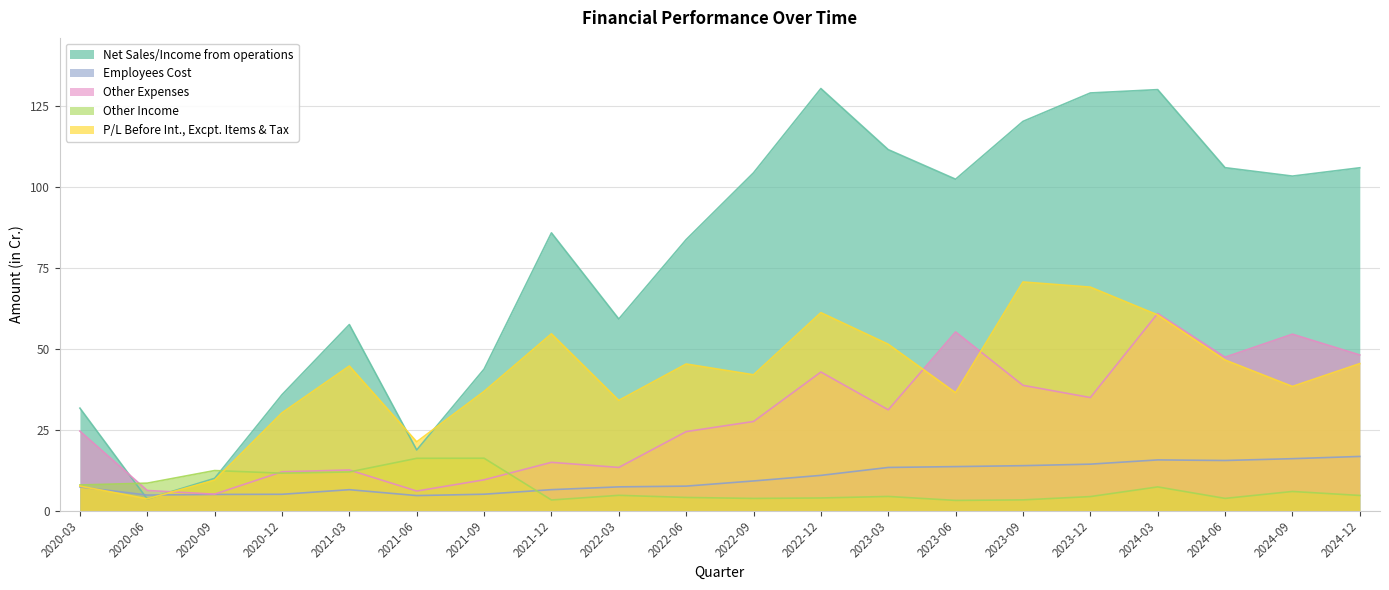

What is the maximum value for Other Income?

16.1